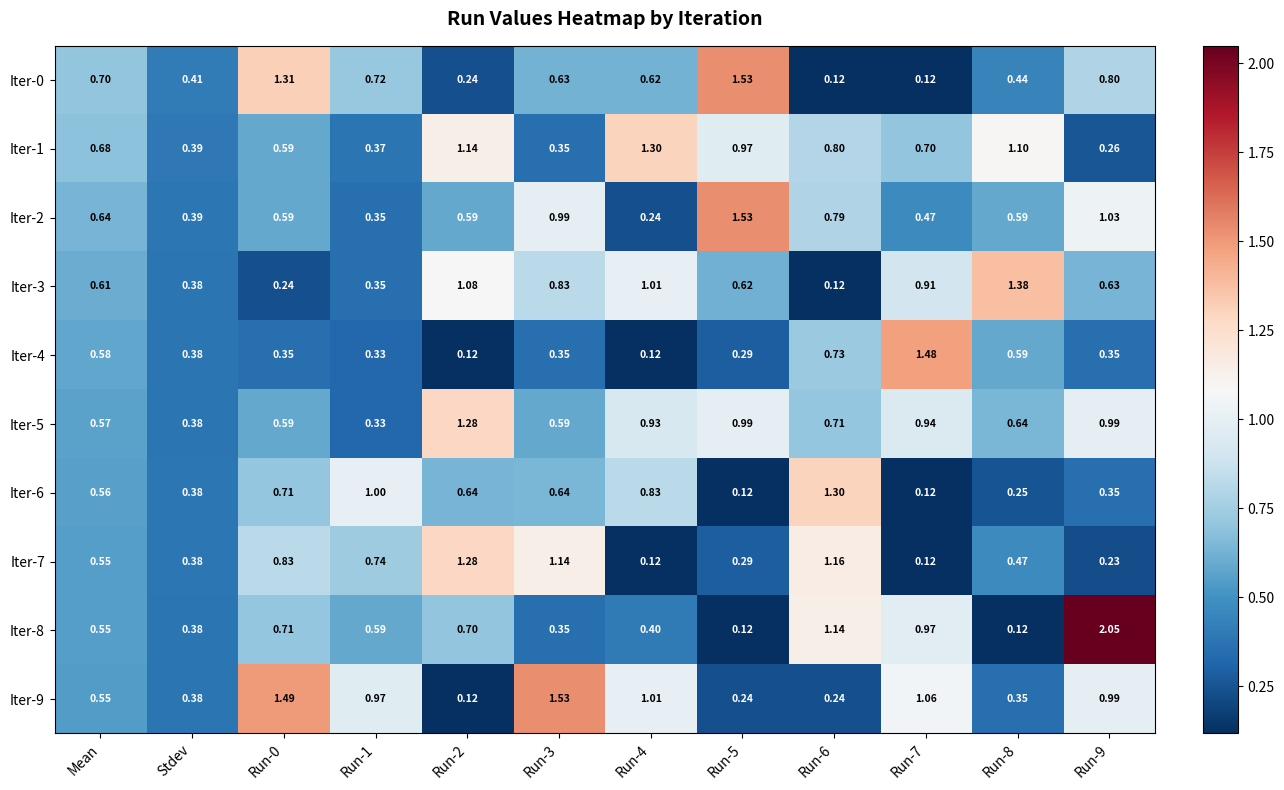

Is the value of Iter-0 at Stdev greater than the value of Iter-6 at Run-4?

No